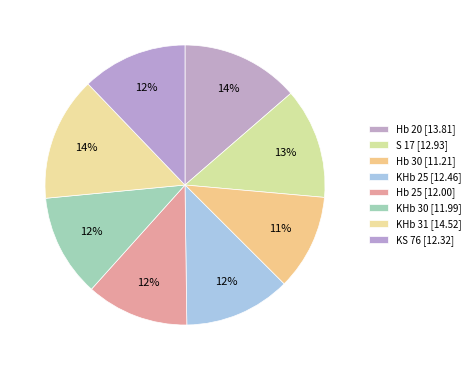

To the nearest percent, what percentage of the pie is KHb 31?

14%